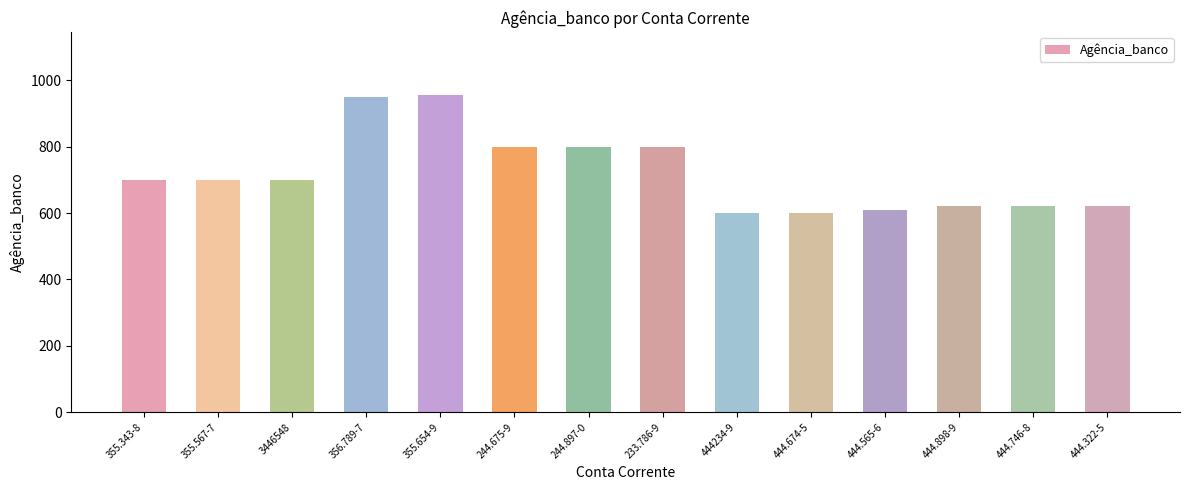

The value at 355.343-8 is 355. True or false?

False